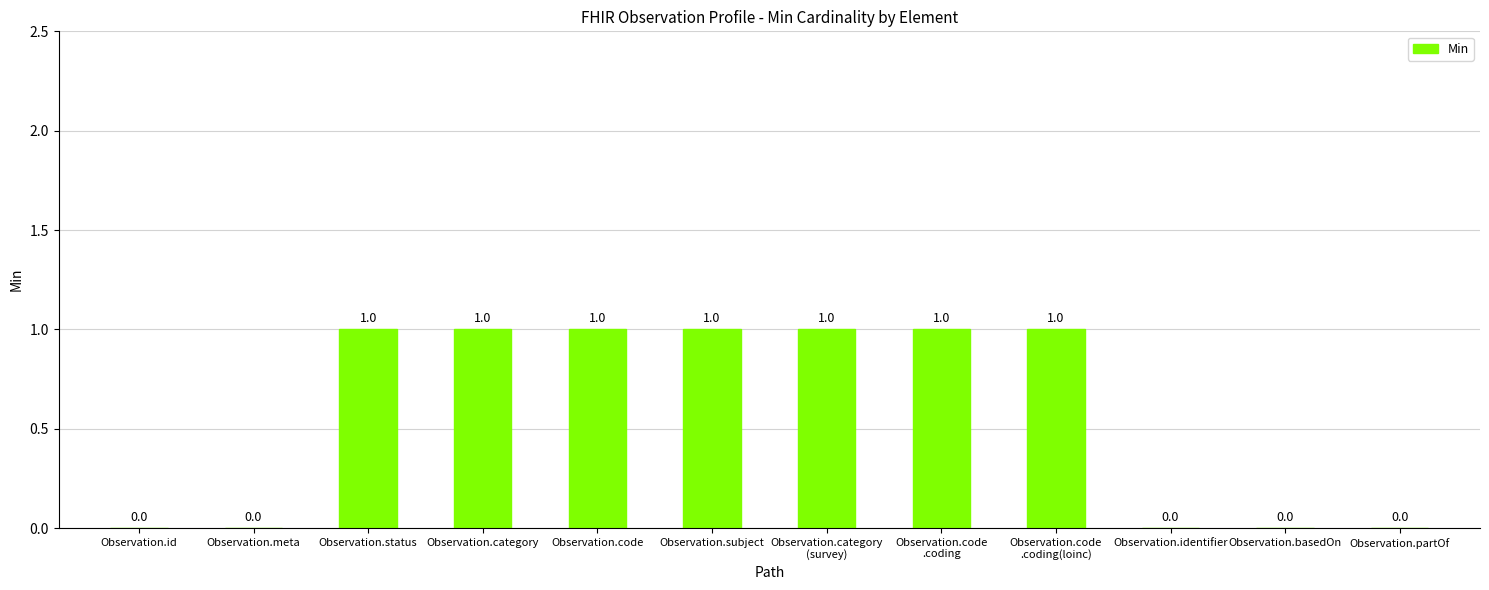

How many values are between 0 and 1?

12